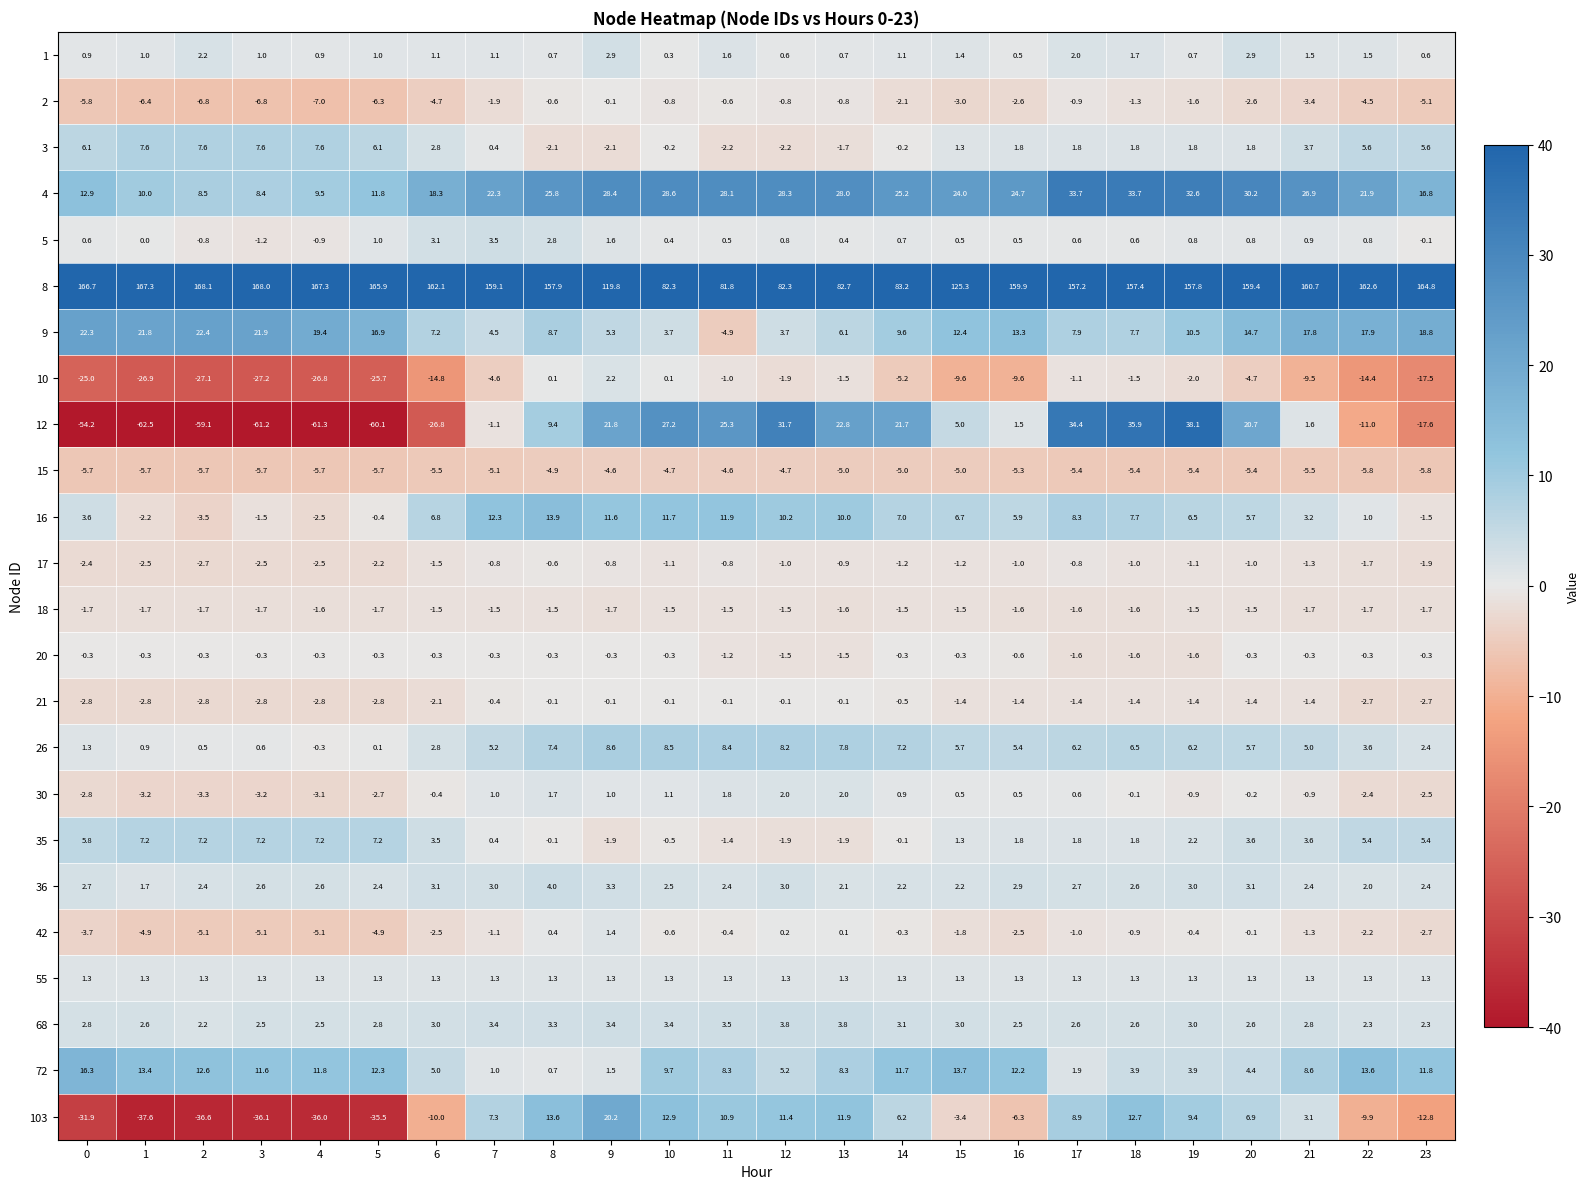

Which series has the largest range (max minus min)?

12